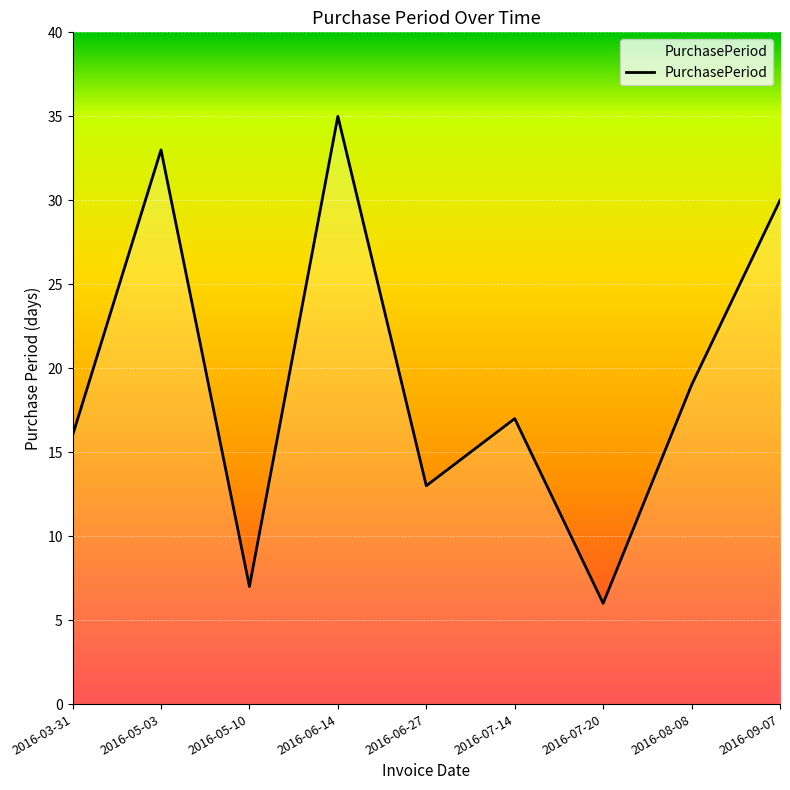

Reading left to right, extract all data points from this chart.

16	33	7	35	13	17	6	19	30